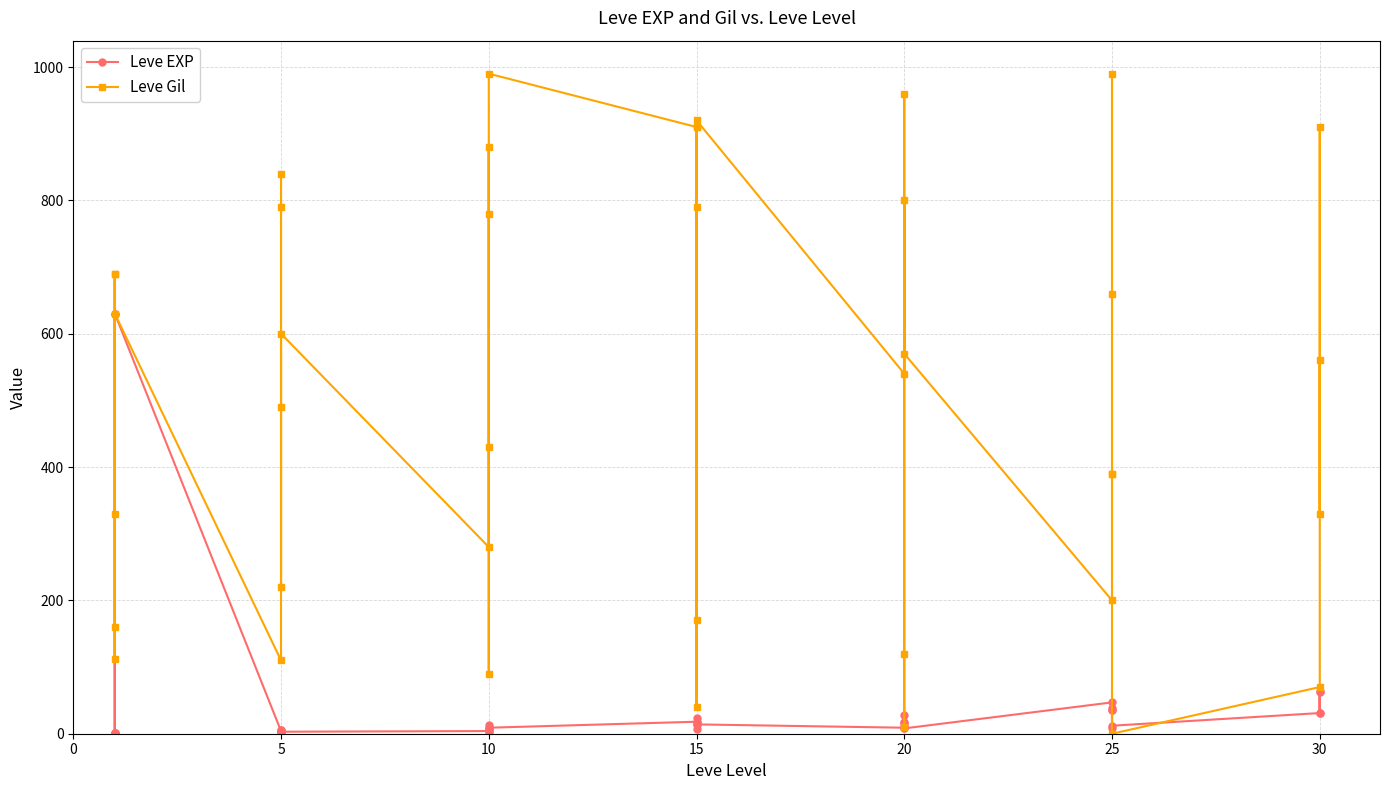

What is the sum of all Leve Gil values?

20352